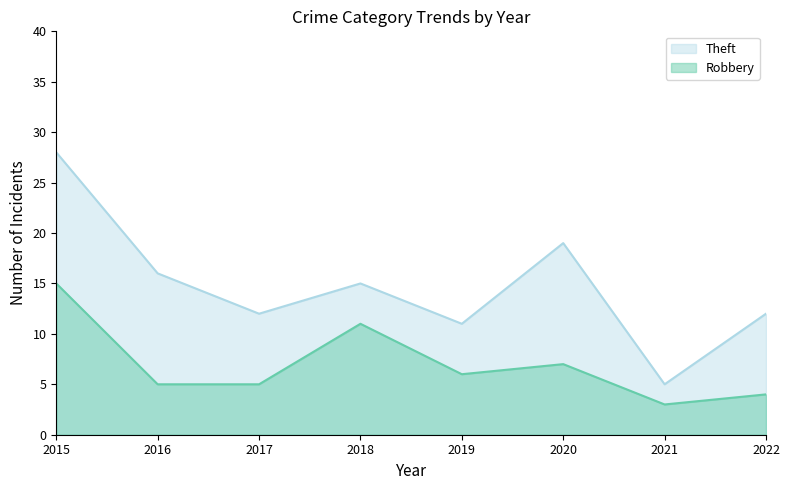

How many data points in Robbery are above 6?

3